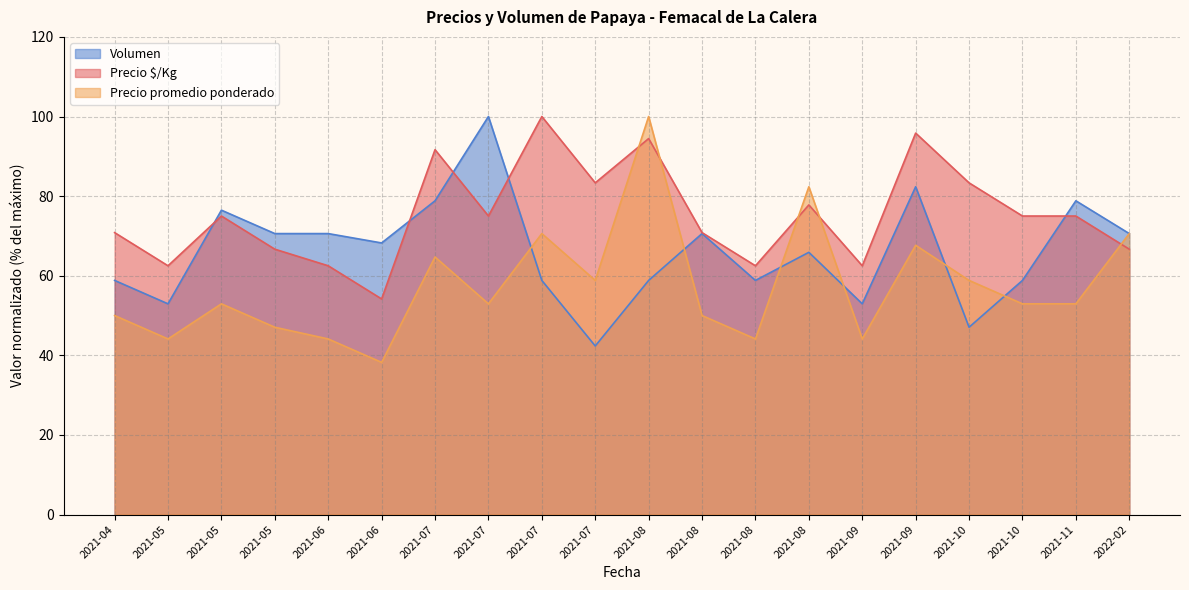

How many intersections are there between Precio promedio ponderado and Precio $/Kg?

5